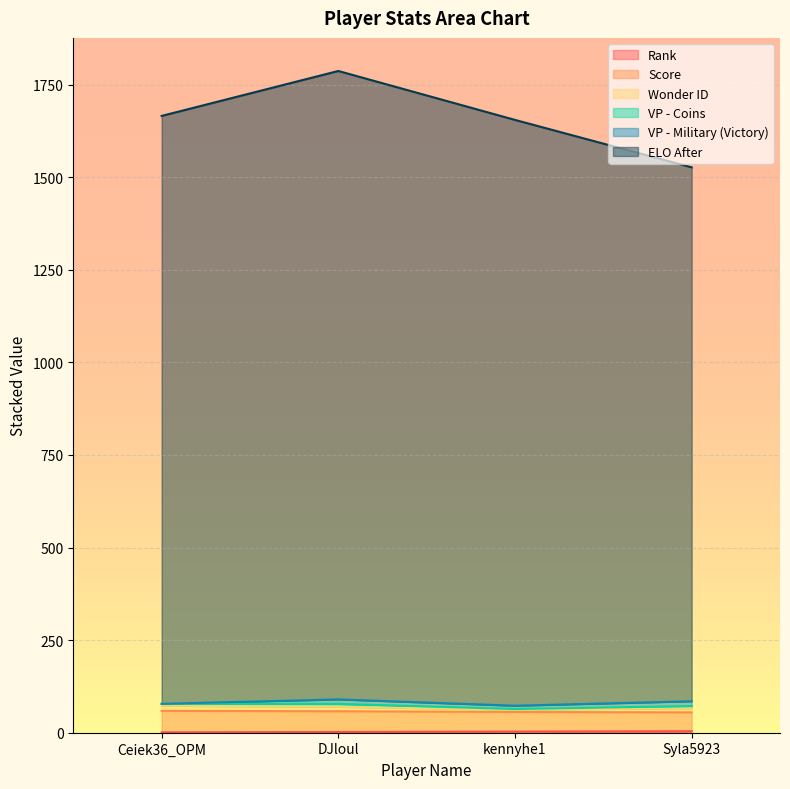

True or false: Rank has a value of 3.0 at kennyhe1.

True